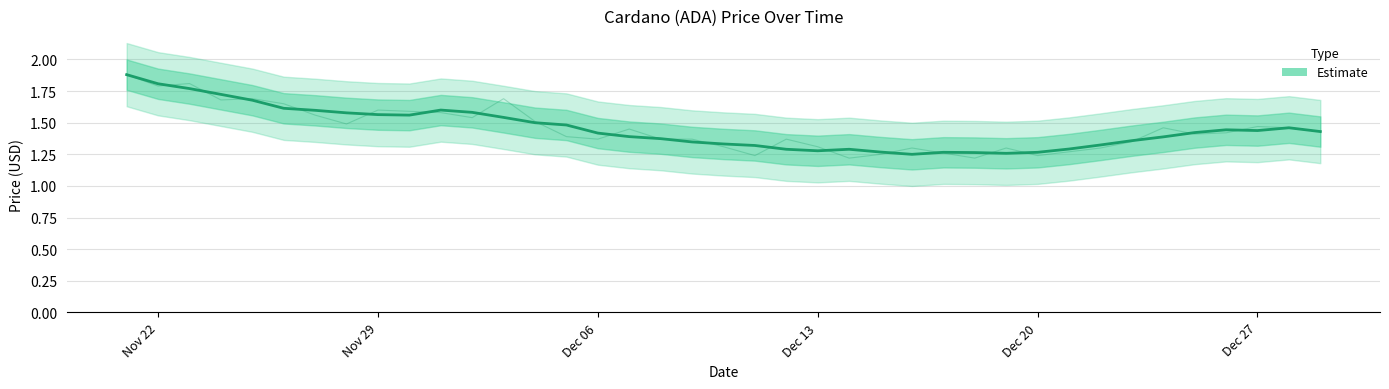

What is the maximum value shown in the chart?

1.9